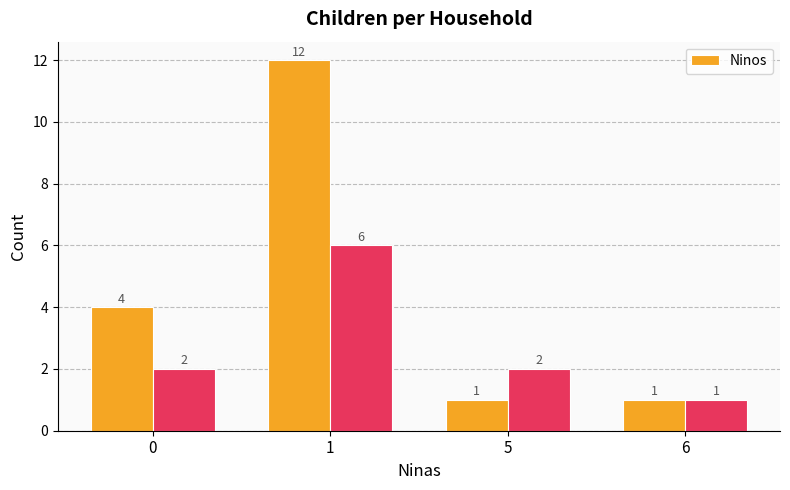

List the labels in order of value, largest first.

1, 0, 5, 6